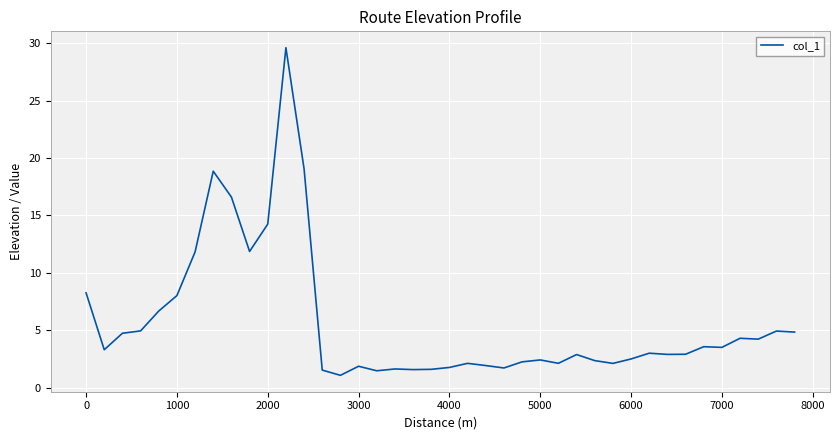

What is the minimum value shown in the chart?

1.1